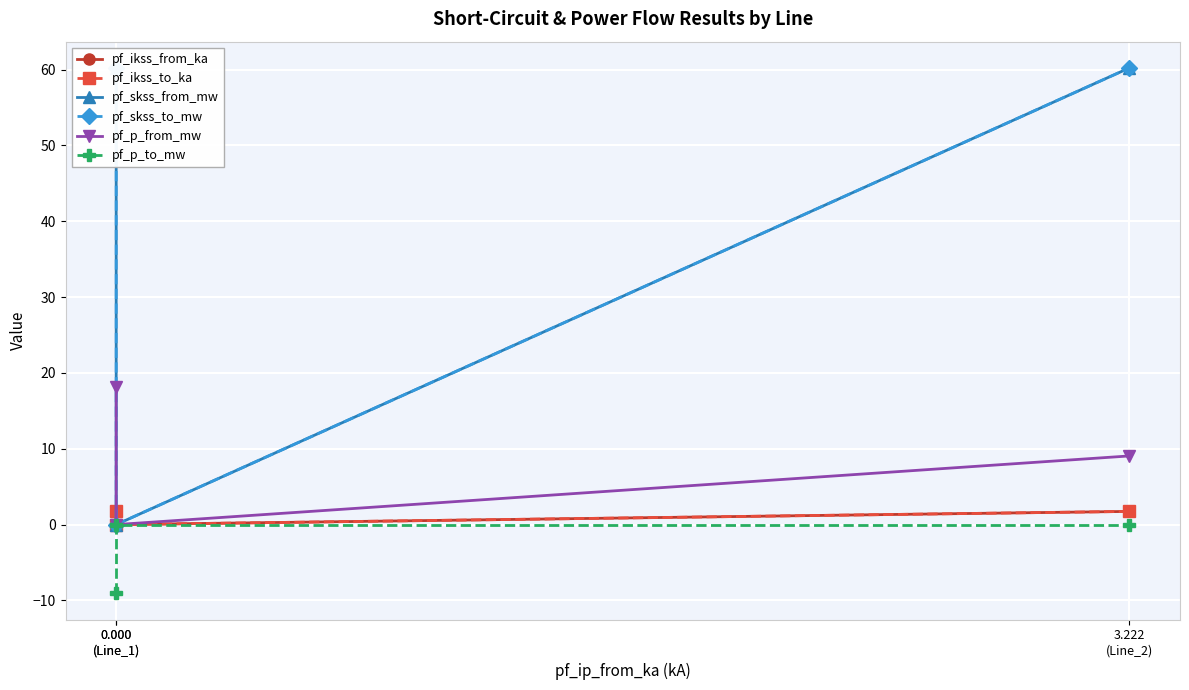

At which label is pf_ikss_from_ka closest to 0?

0.000
(Line_1)